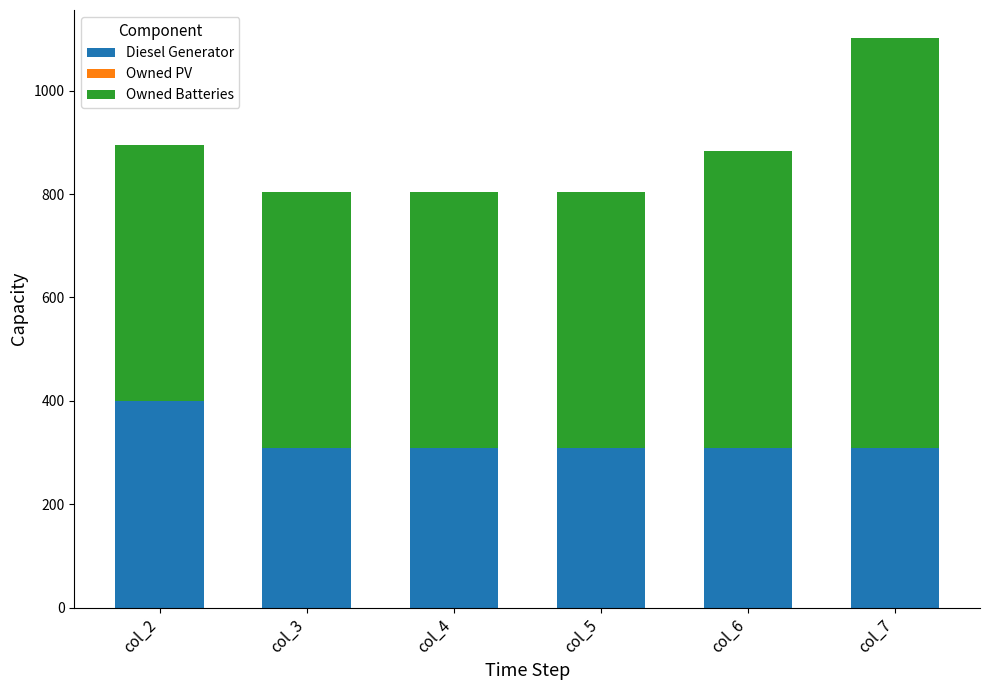

Reading left to right, list the values for the Diesel Generator series.

col_2=400	col_3=309	col_4=309	col_5=309	col_6=309	col_7=309